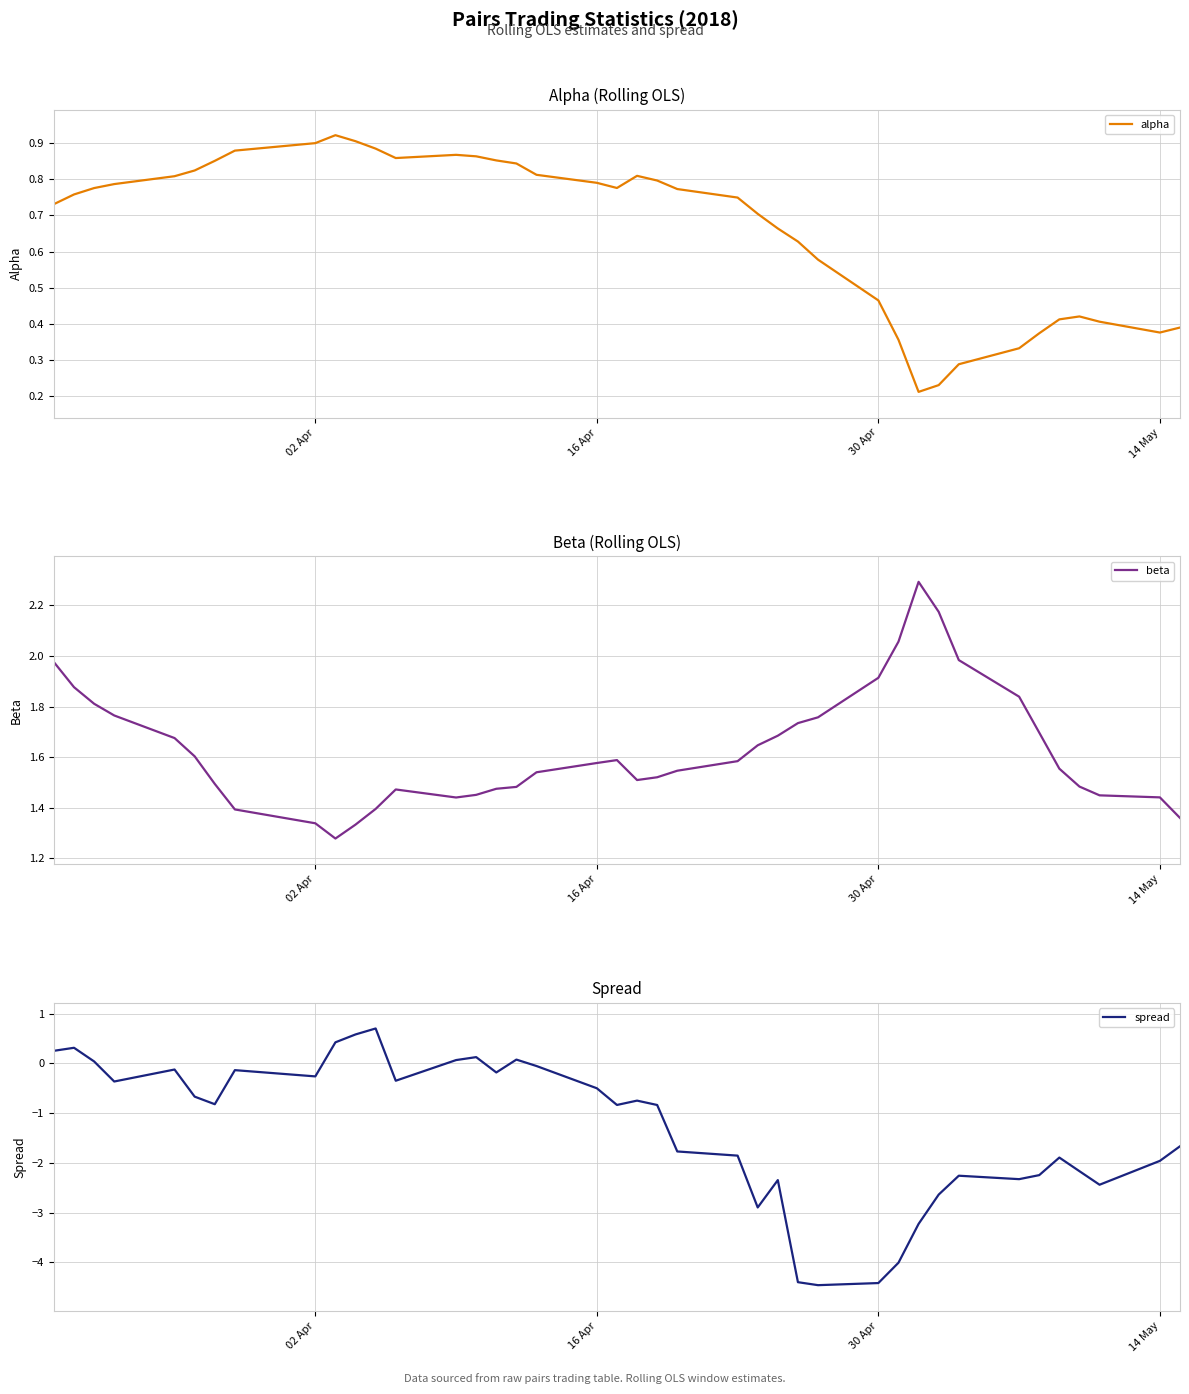

What is the lowest value of the spread series?

-4.5